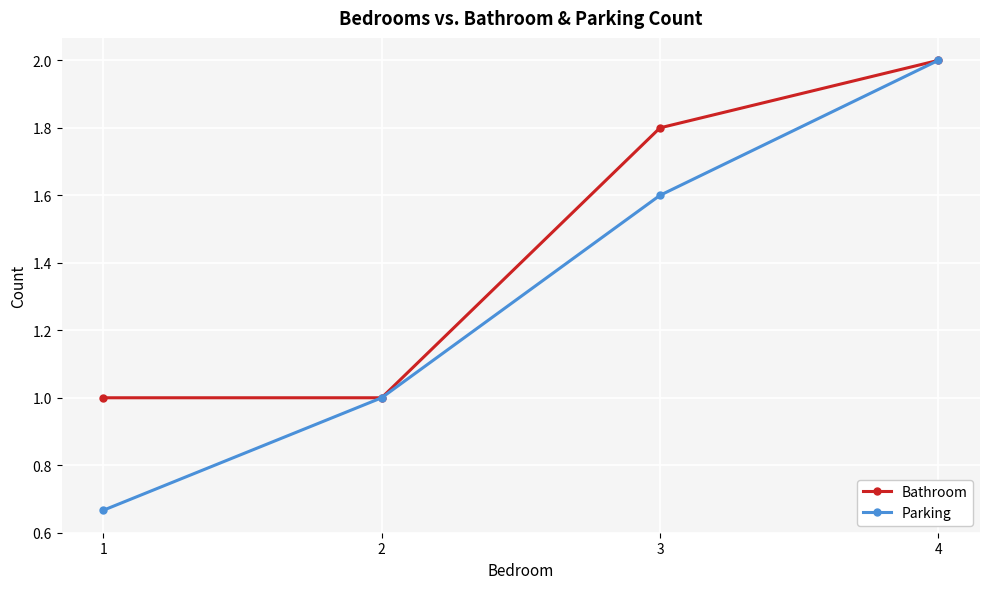

List the series in order of their overall mean, lowest first.

Parking, Bathroom